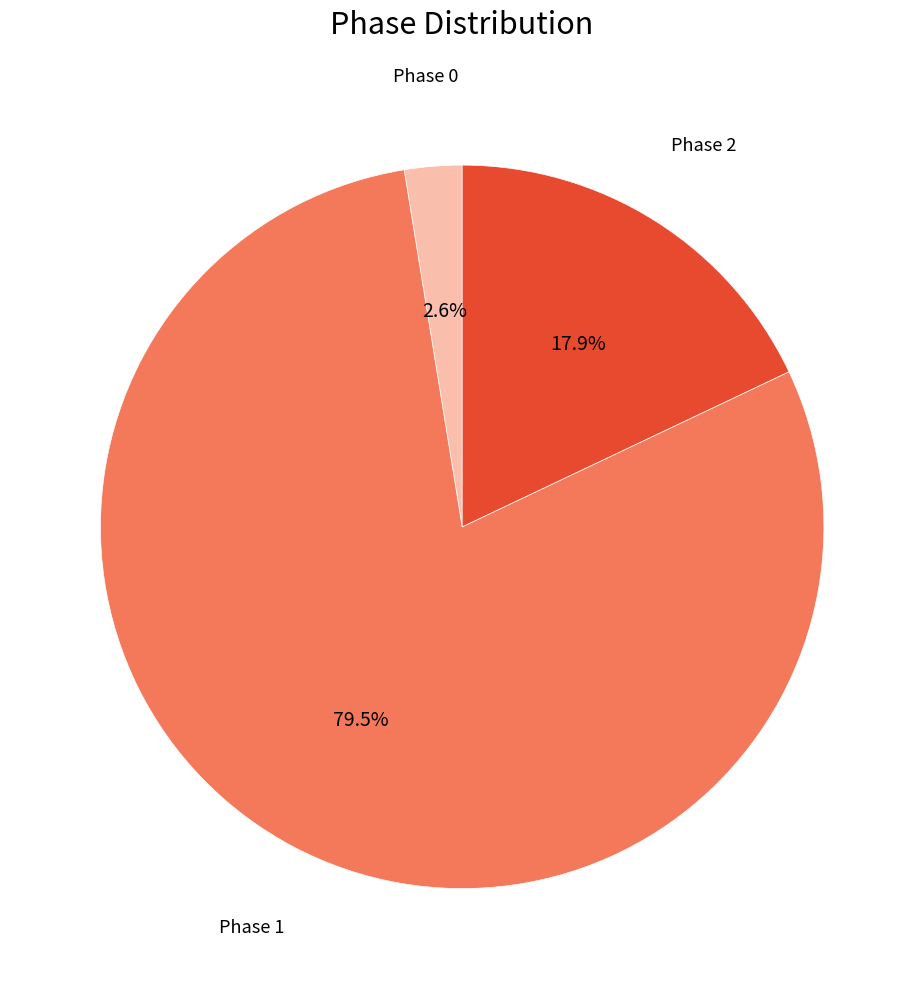

Does any single category account for the majority?

Yes